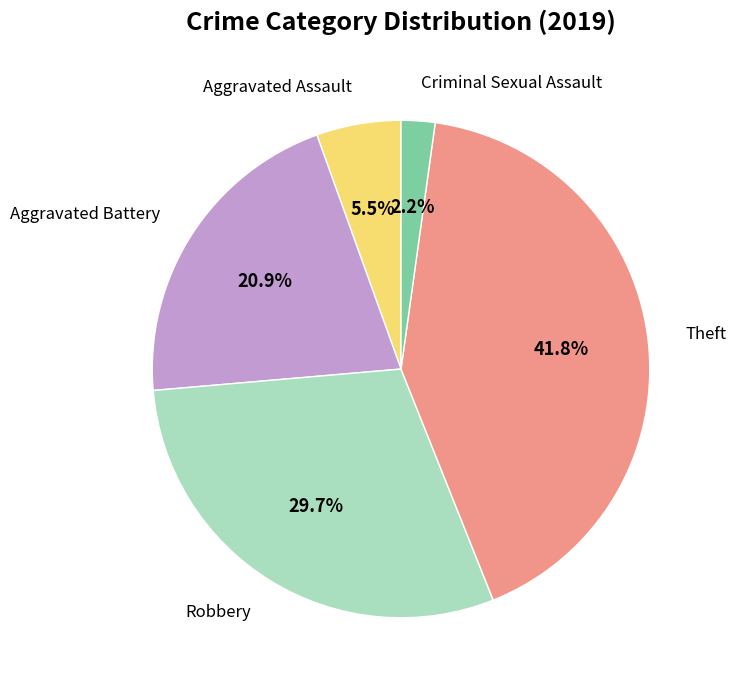

Does any single category account for the majority?

No